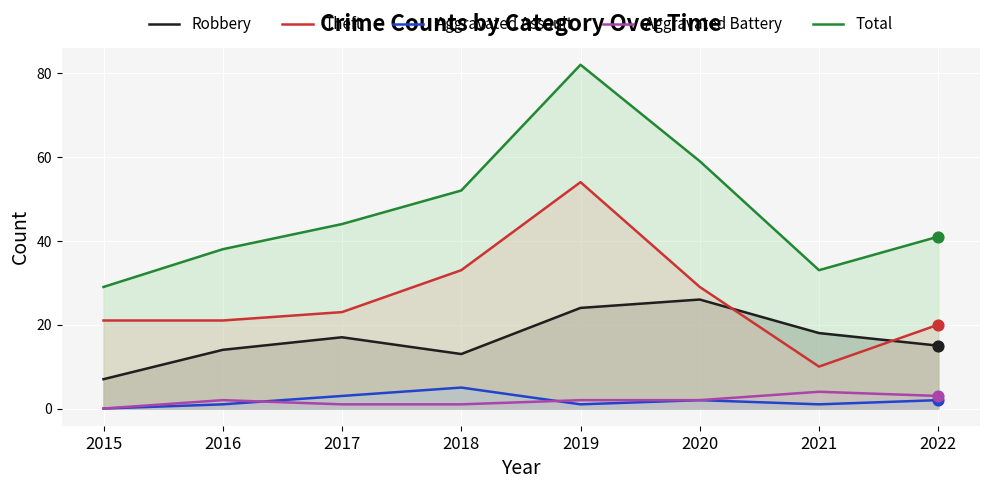

At which category is the sum across all series the highest?

2019